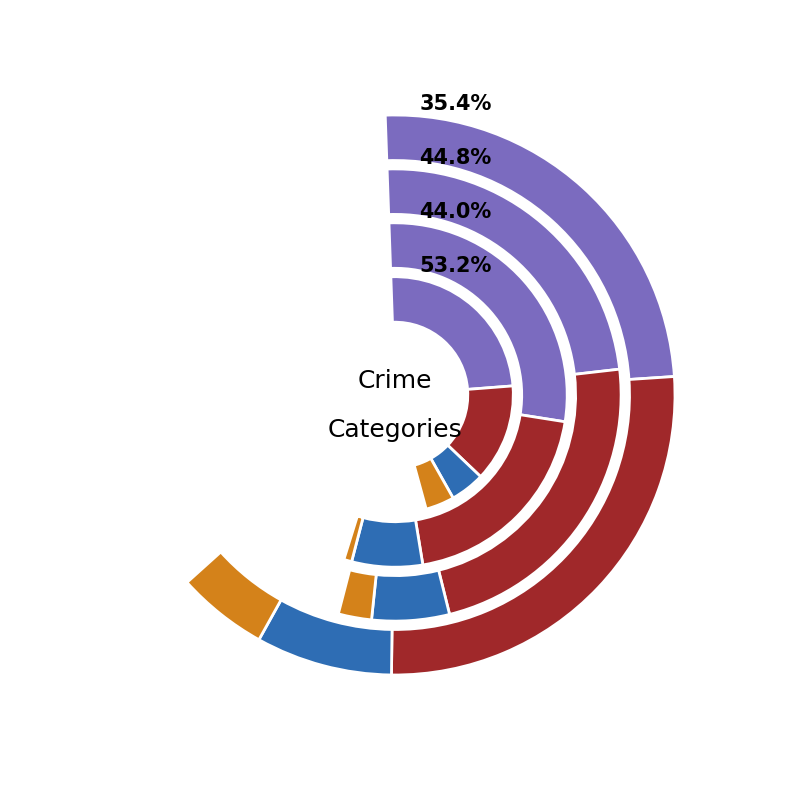

Between Aggravated Battery and Robbery, which series saw the biggest shift?

2018